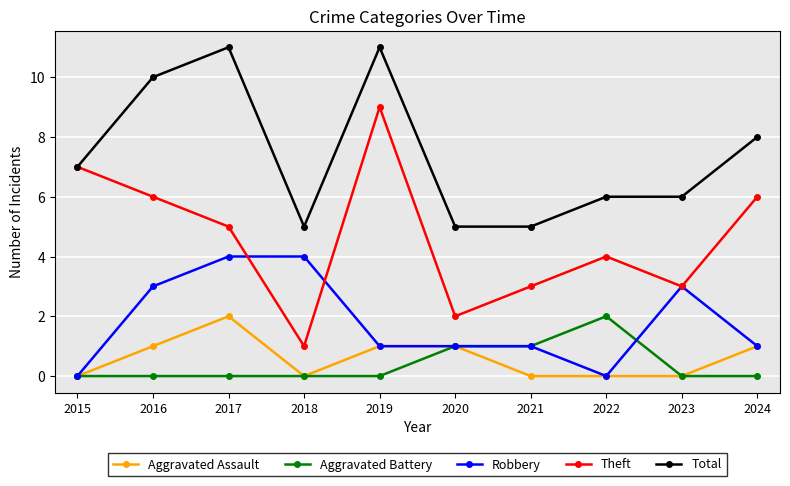

The Aggravated Battery series shows 0 at 2018. True or false?

True